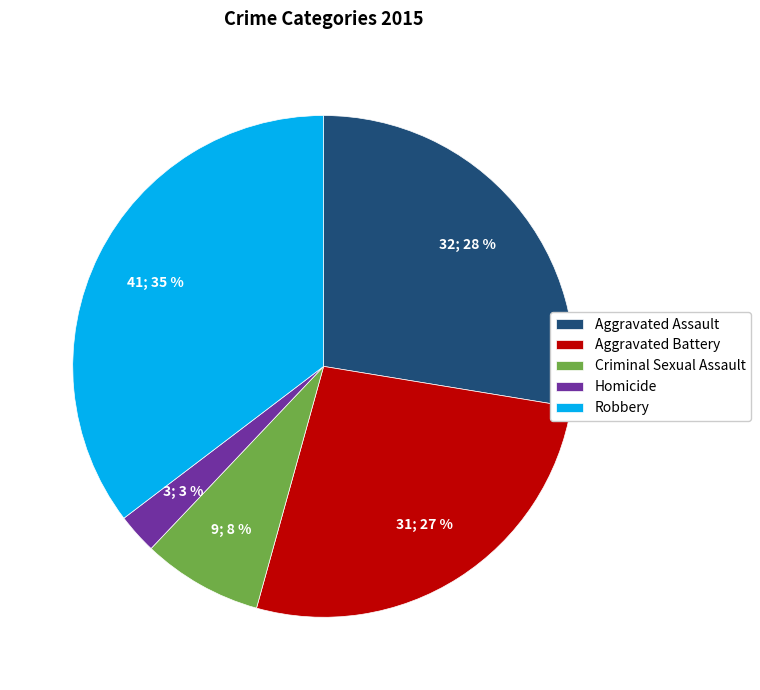

To the nearest percent, what is the combined percentage of Aggravated Assault and Aggravated Battery?

54%